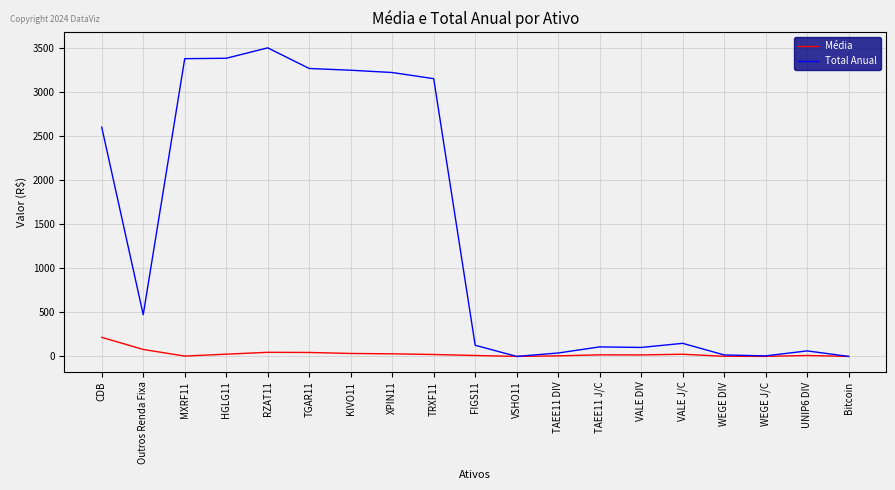

What position from the right is TAEE11 J/C?

7